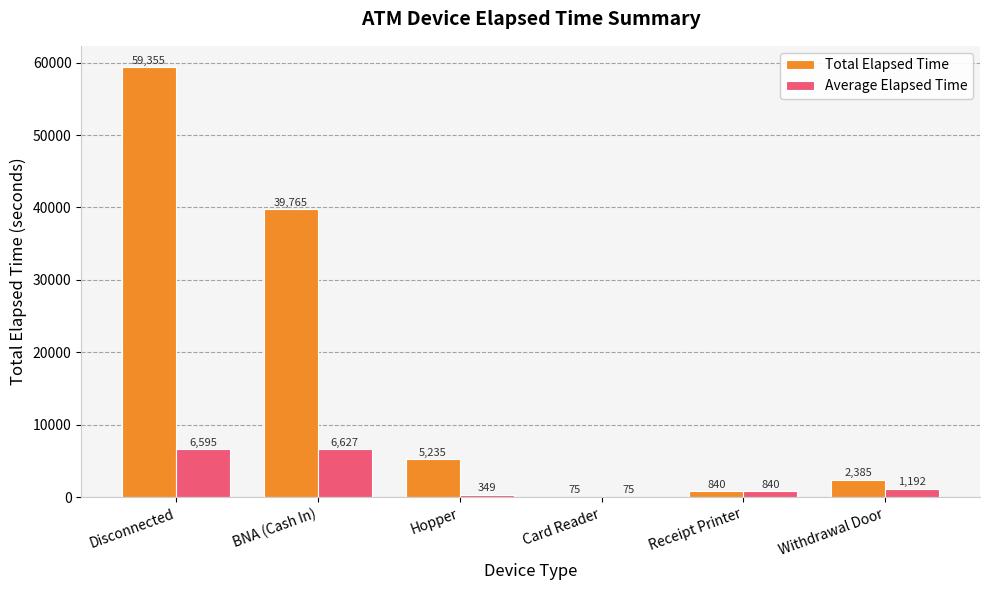

Which series has the largest total across all categories?

Total Elapsed Time